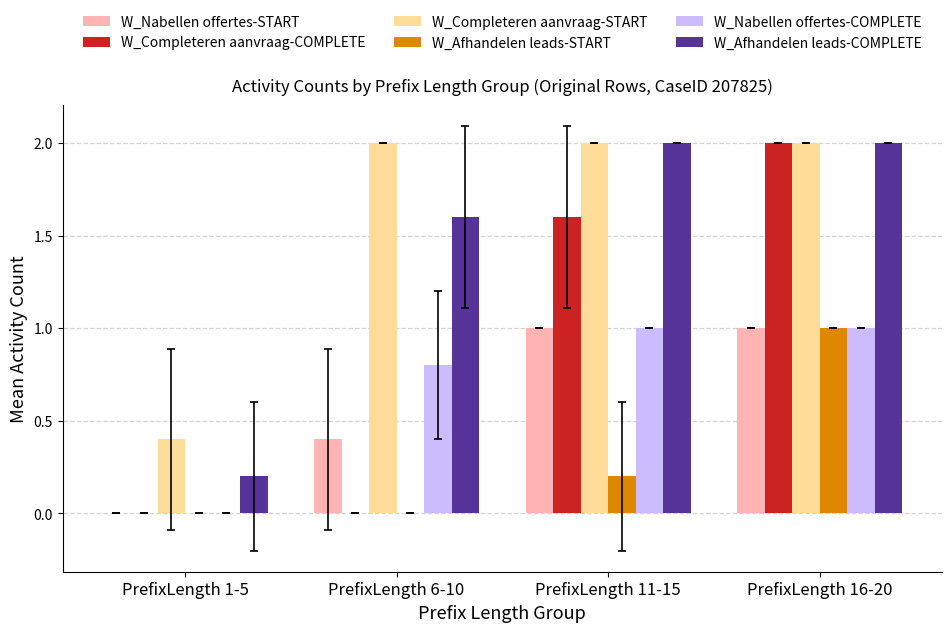

How many values in W_Nabellen offertes-COMPLETE are above zero?

3